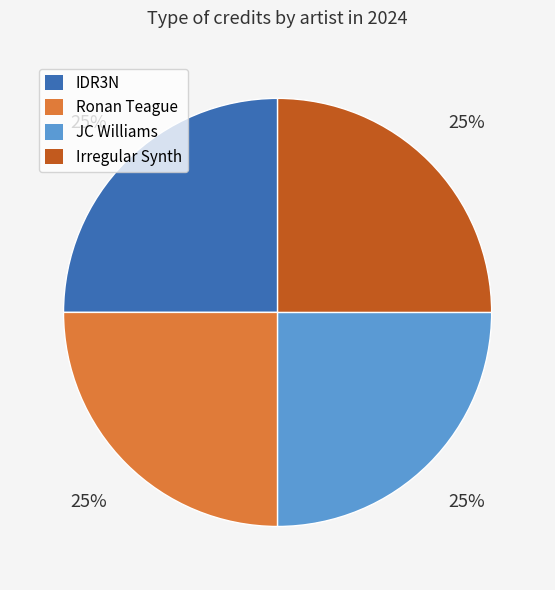

To the nearest percent, what portion does Ronan Teague represent?

25%